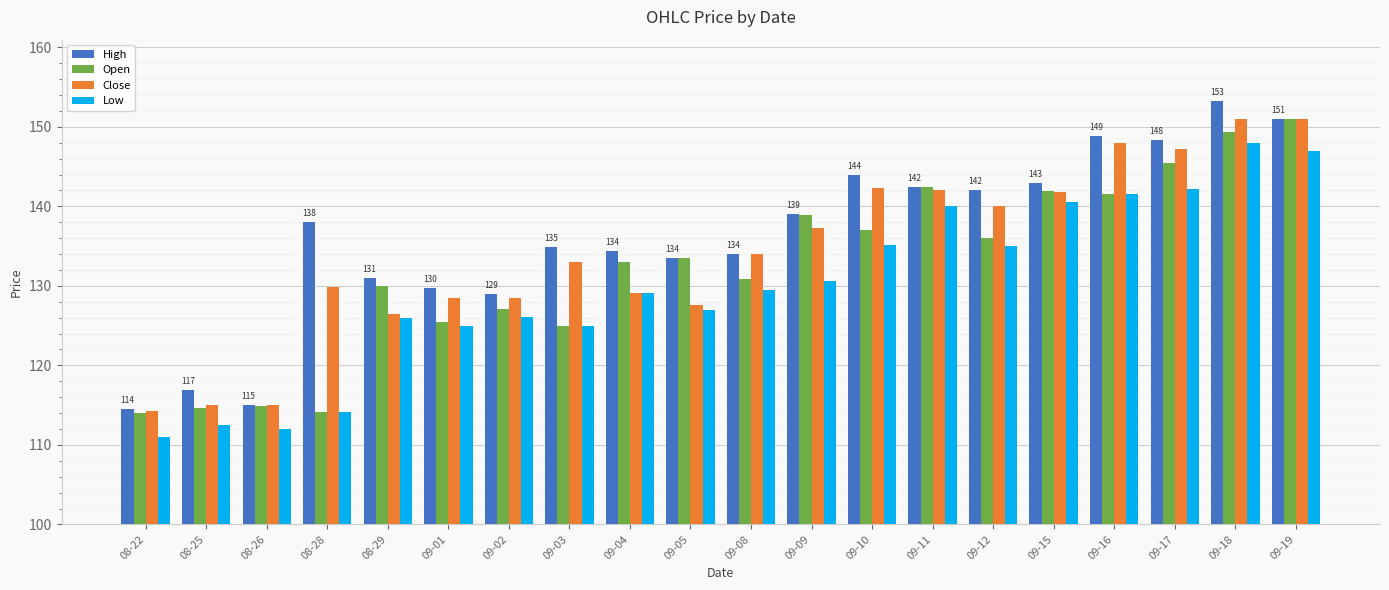

Which series changed the most between 09-02 and 09-09?

Open